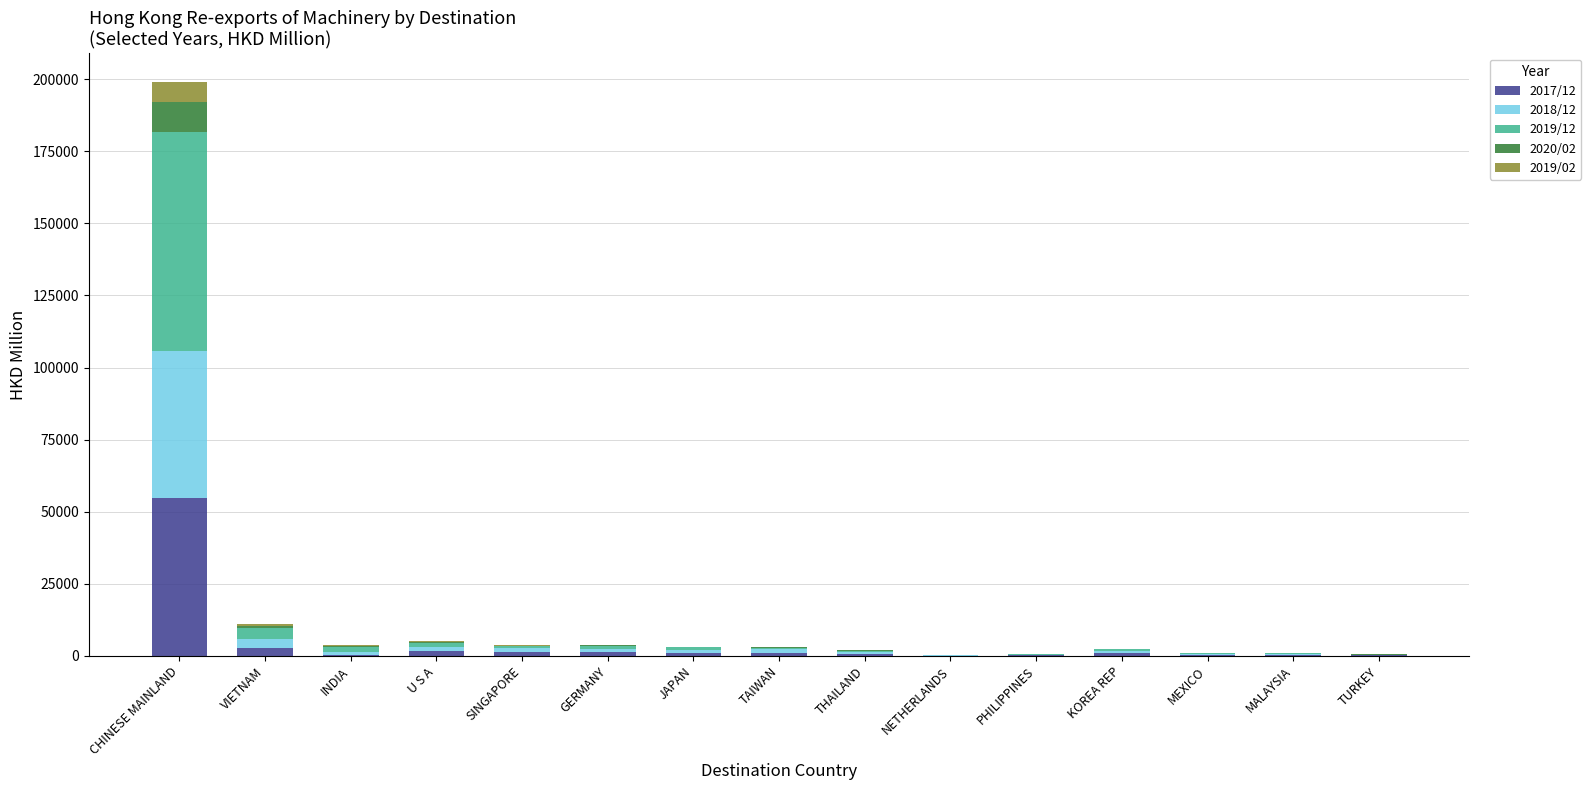

Does the chart contain stacked bars?

Yes